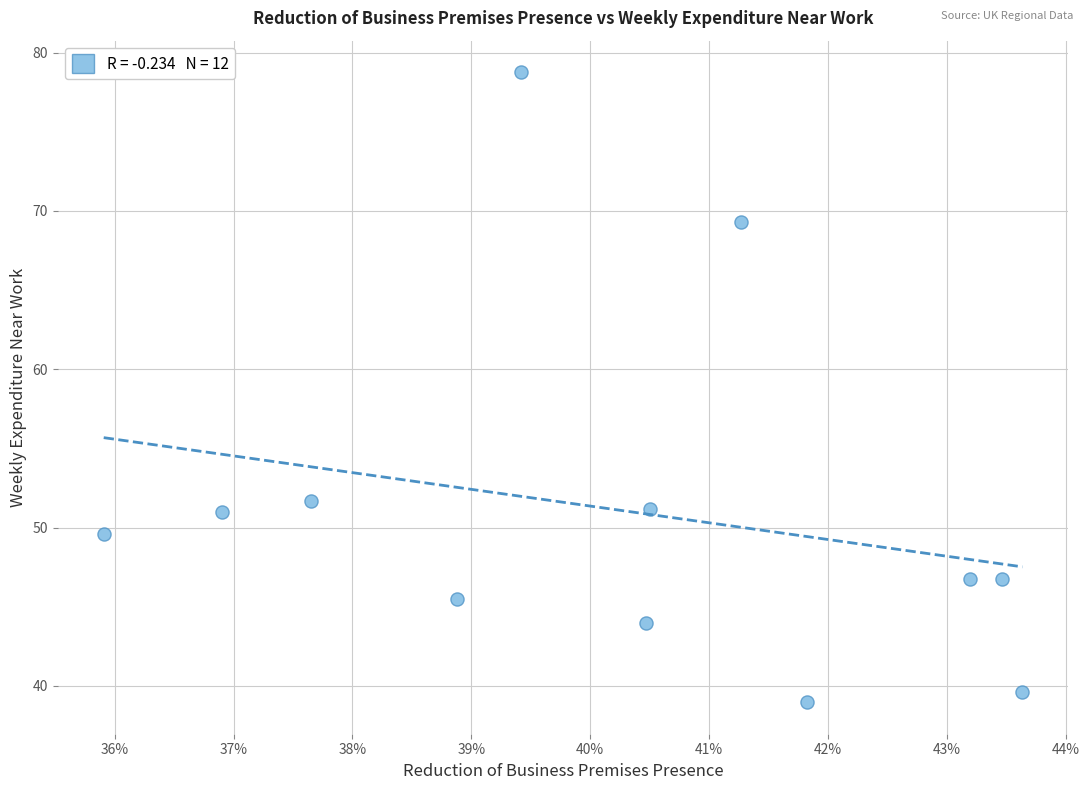

What Y value in the scatter plot is closest to 58?

51.7